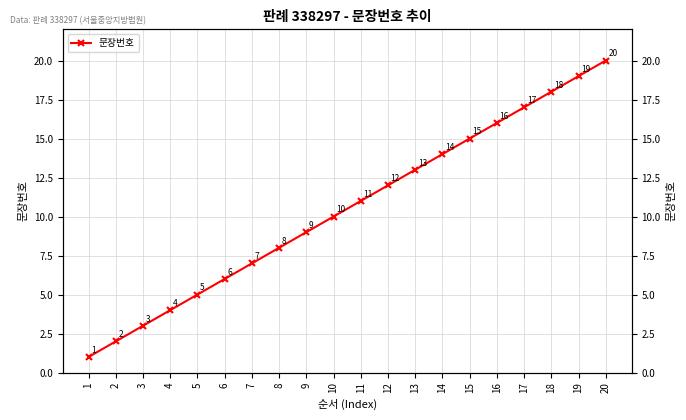

What is the change in value from 4 to 18?

+14